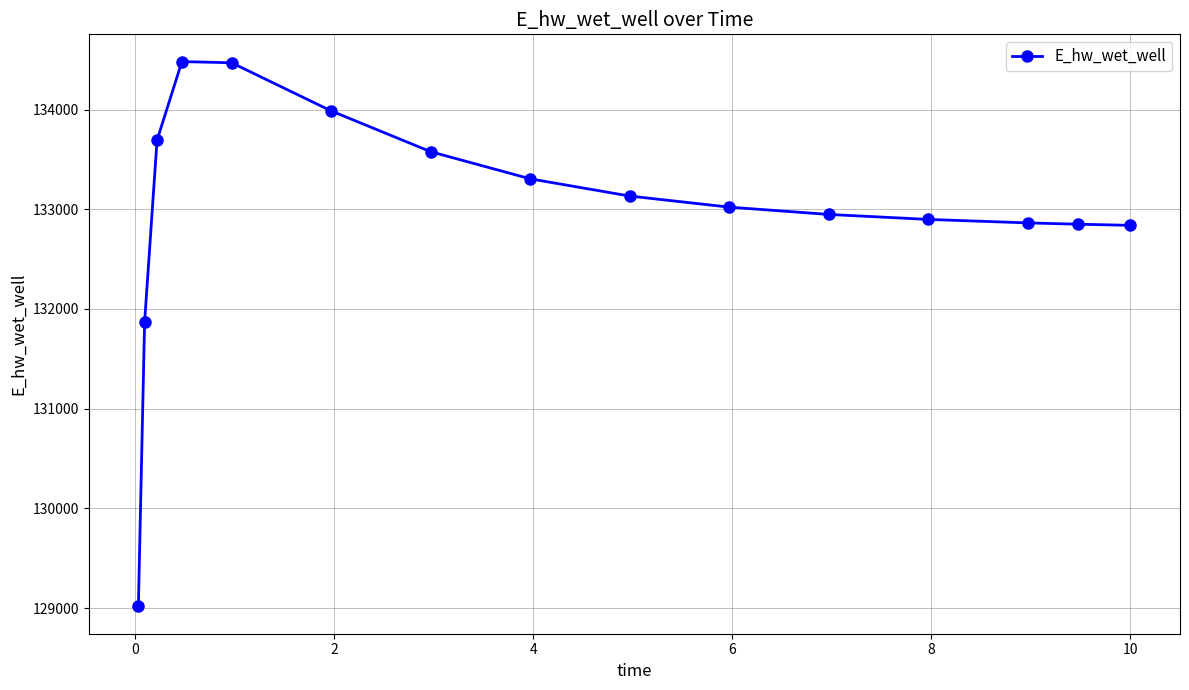

What is the value of the 10th point from the left?

133021.2